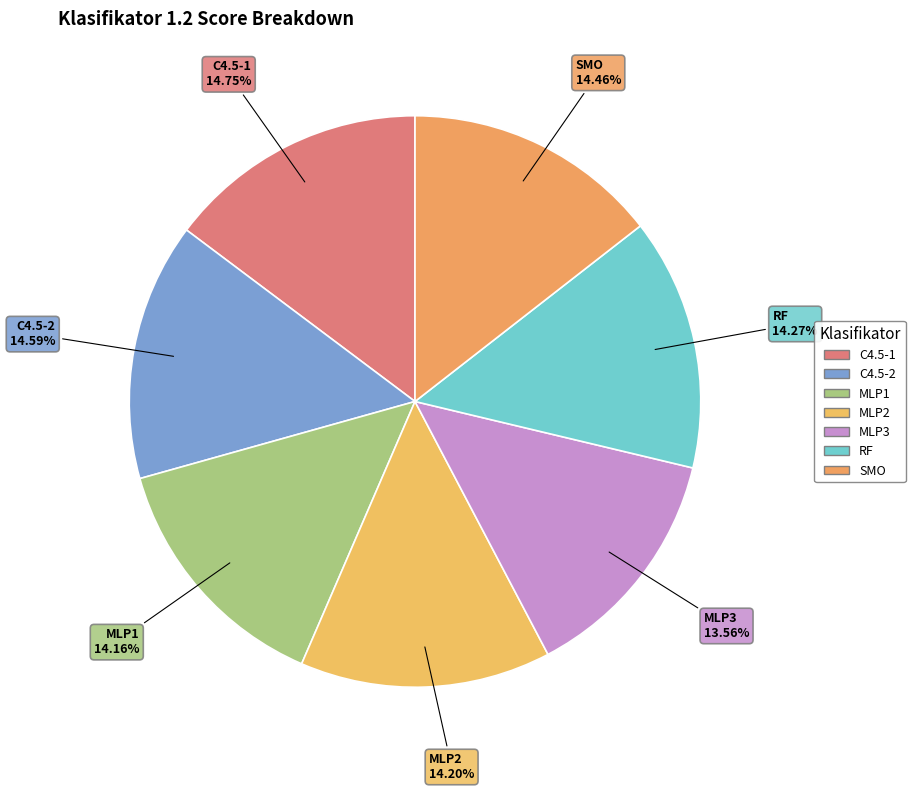

Is it true that MLP2 is 14% of the pie?

True